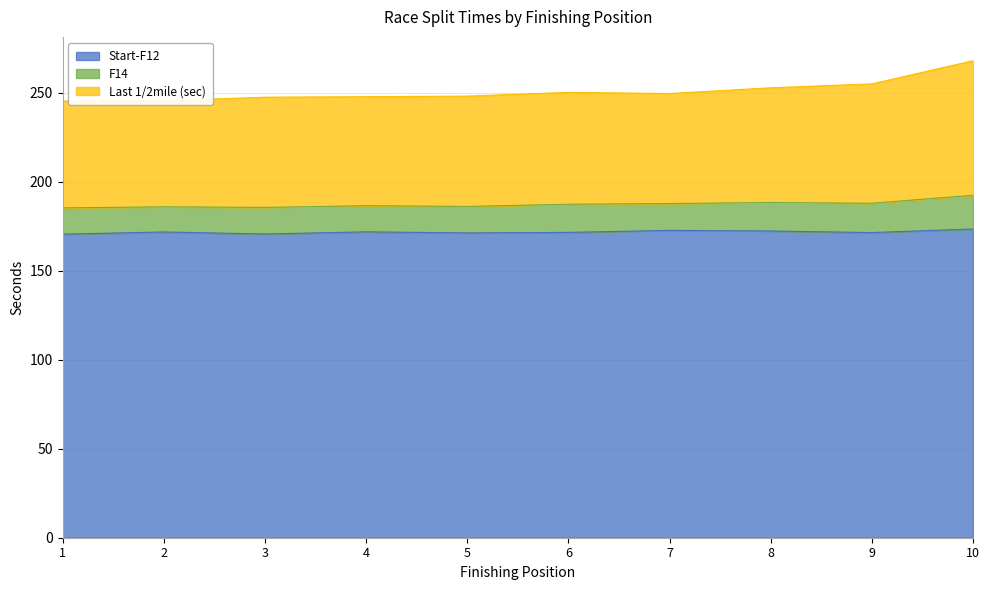

At which category is the sum across all series the highest?

10